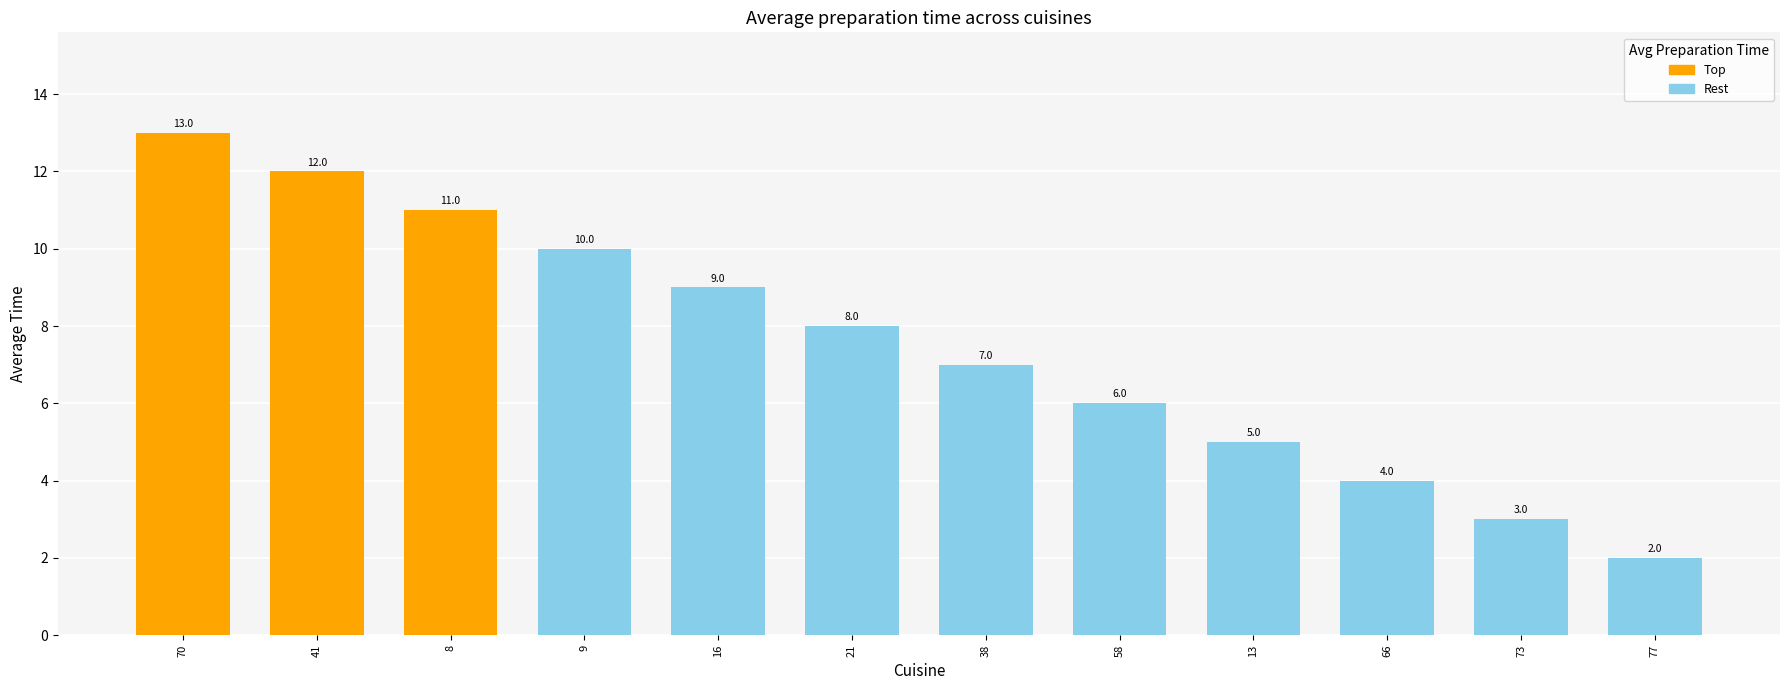

Is it true that the value at 70 is 13.0?

True